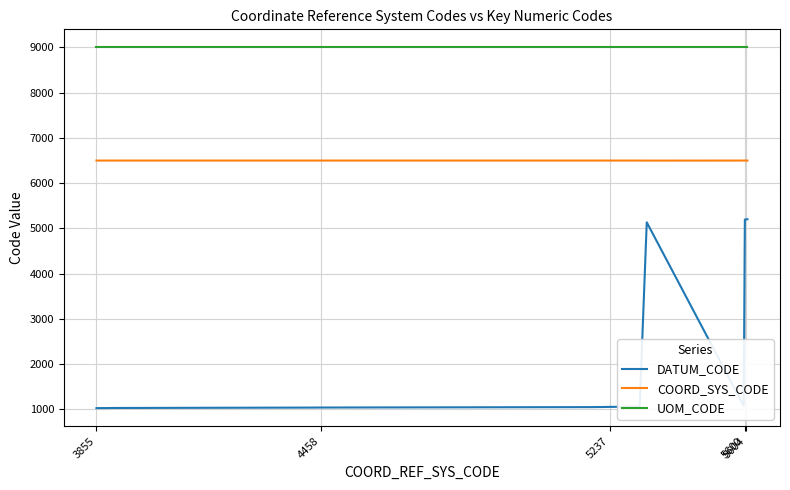

Rank the series by their average value, from highest to lowest.

UOM_CODE, COORD_SYS_CODE, DATUM_CODE